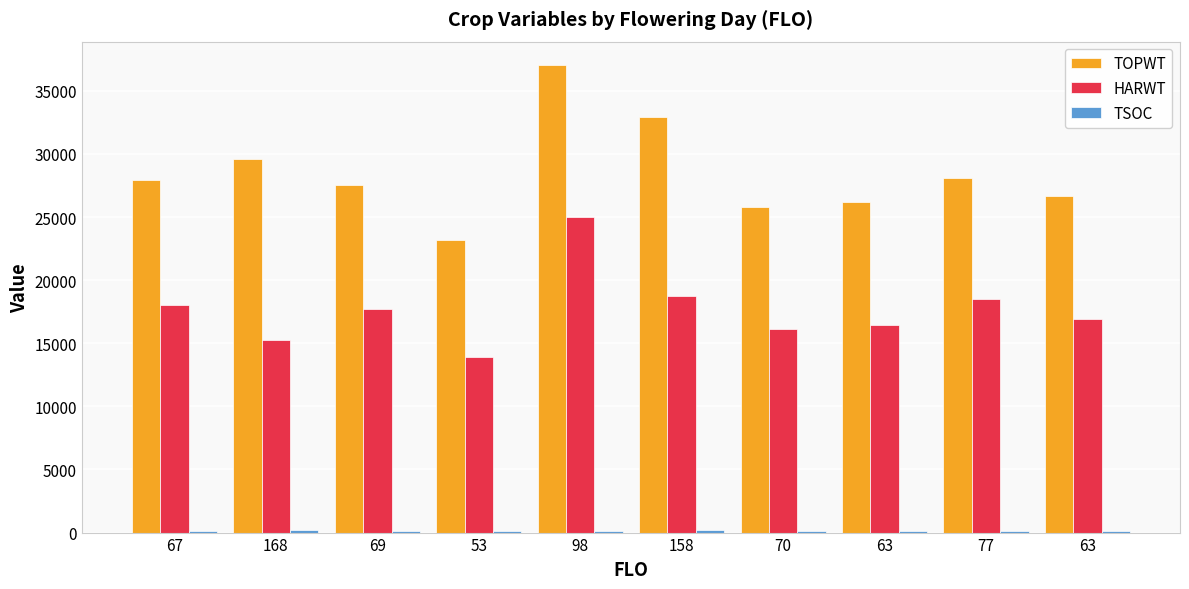

Reading left to right, what are all the values shown in this chart?

TOPWT: 67=27921	168=29591	69=27539	53=23142	98=37043	158=32886	70=25799	63=26167	77=28060	63=26691
HARWT: 67=18029	168=15227	69=17752	53=13922	98=25013	158=18708	70=16103	63=16439	77=18473	63=16911
TSOC: 67=131	168=200	69=101	53=111	98=145	158=207	70=134	63=109	77=164	63=148